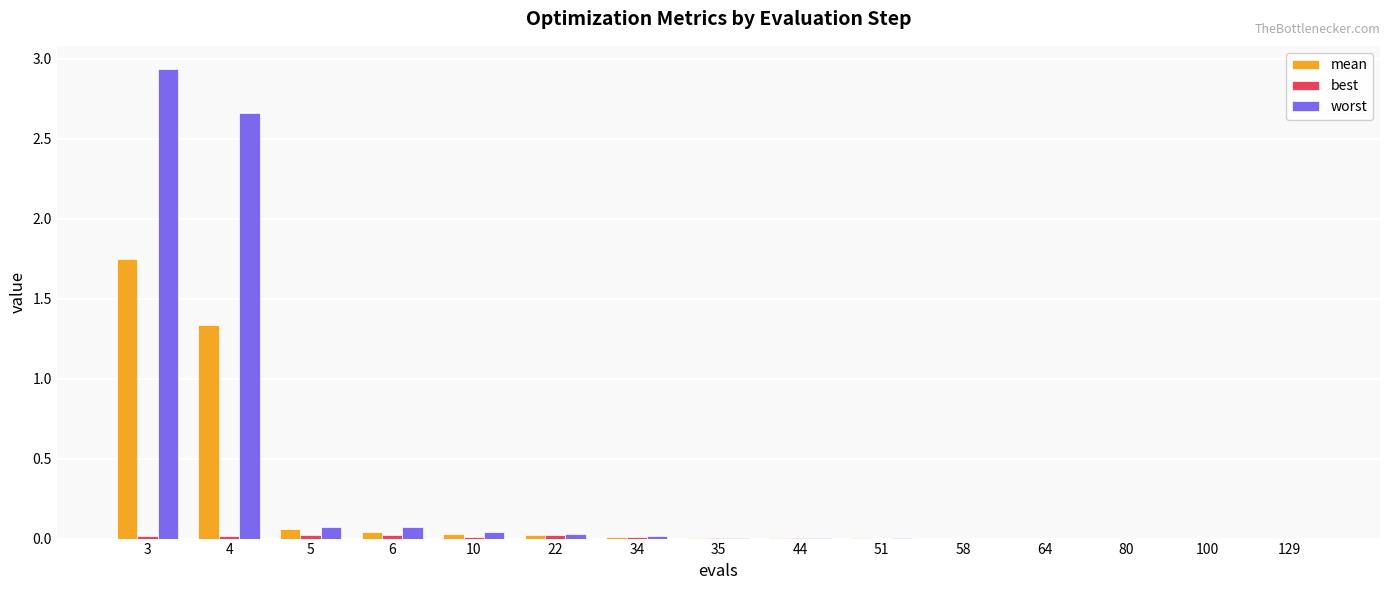

Are the bars horizontal?

No